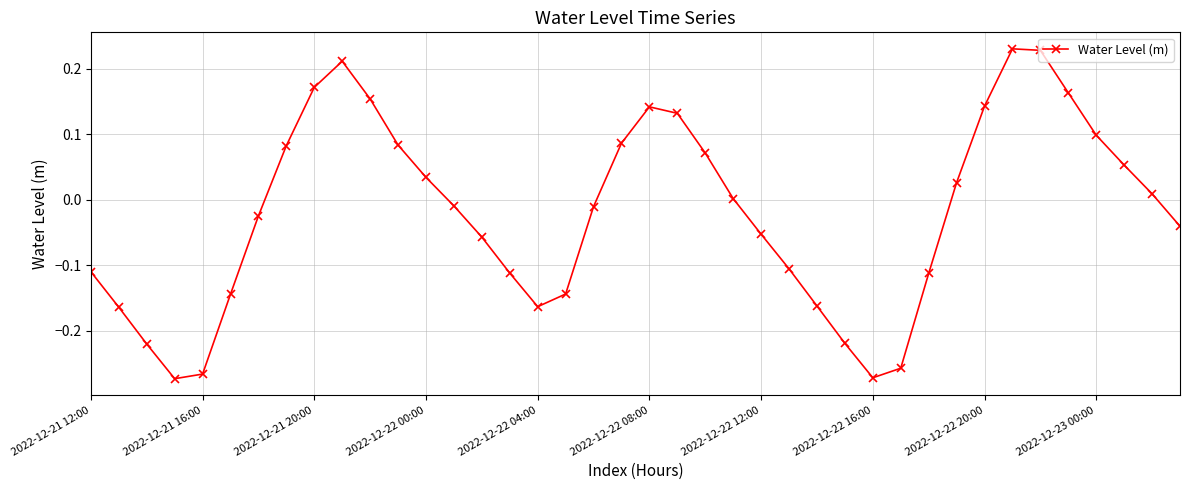

How many categories are shown in the chart?

40